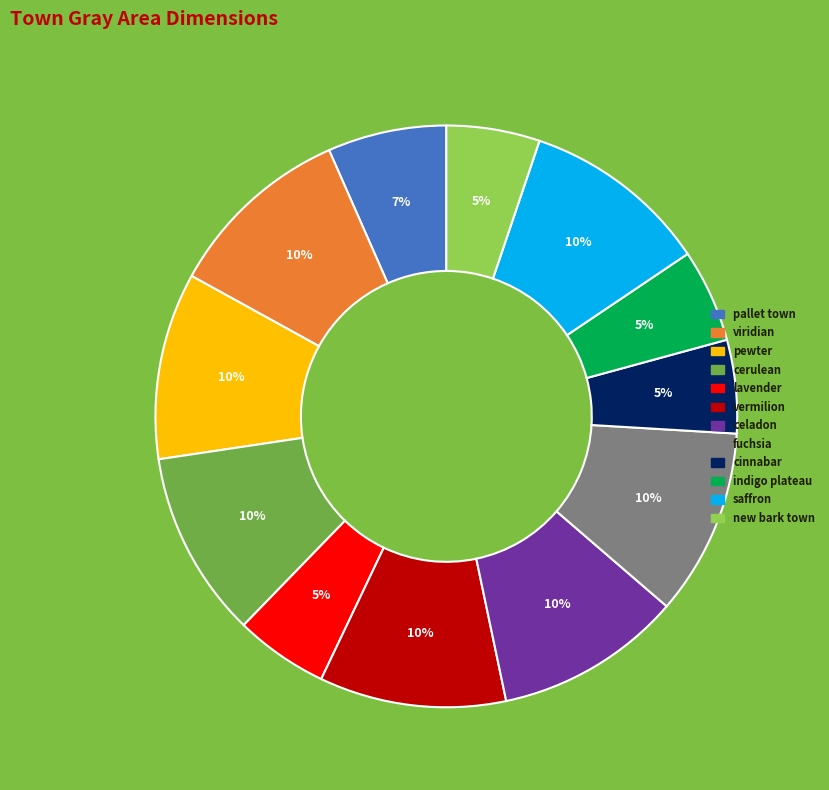

Is the sum of viridian and fuchsia greater than half?

No